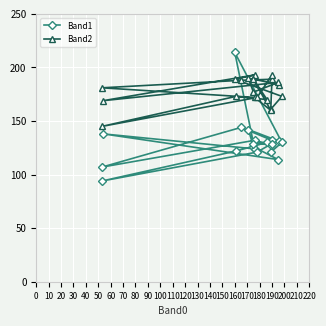

Is the value of Band1 at 150 greater than the value of Band2 at 150?

No